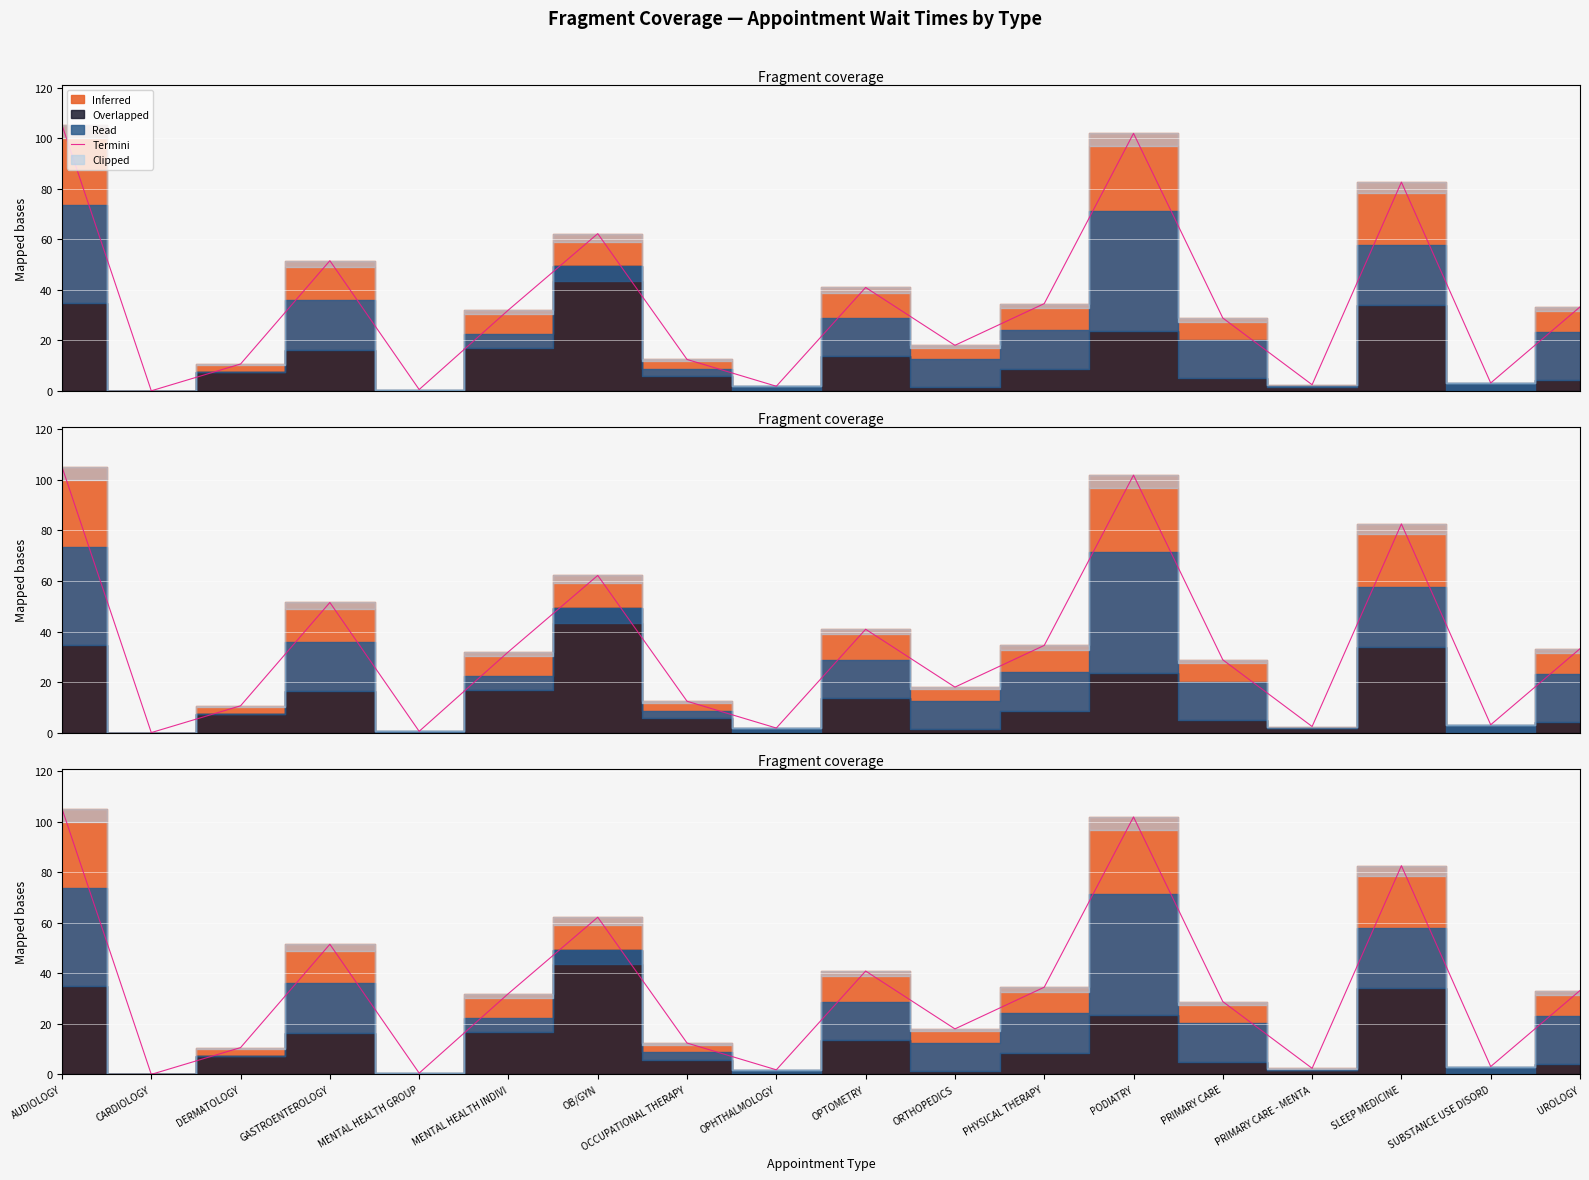

How many data points are less than 32?

9